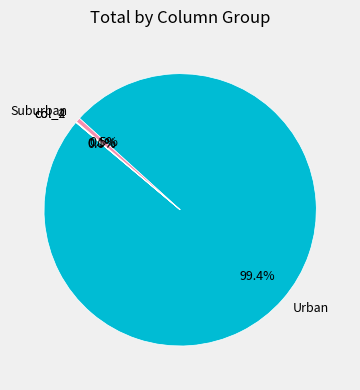

Which category has the biggest portion of the pie?

Urban